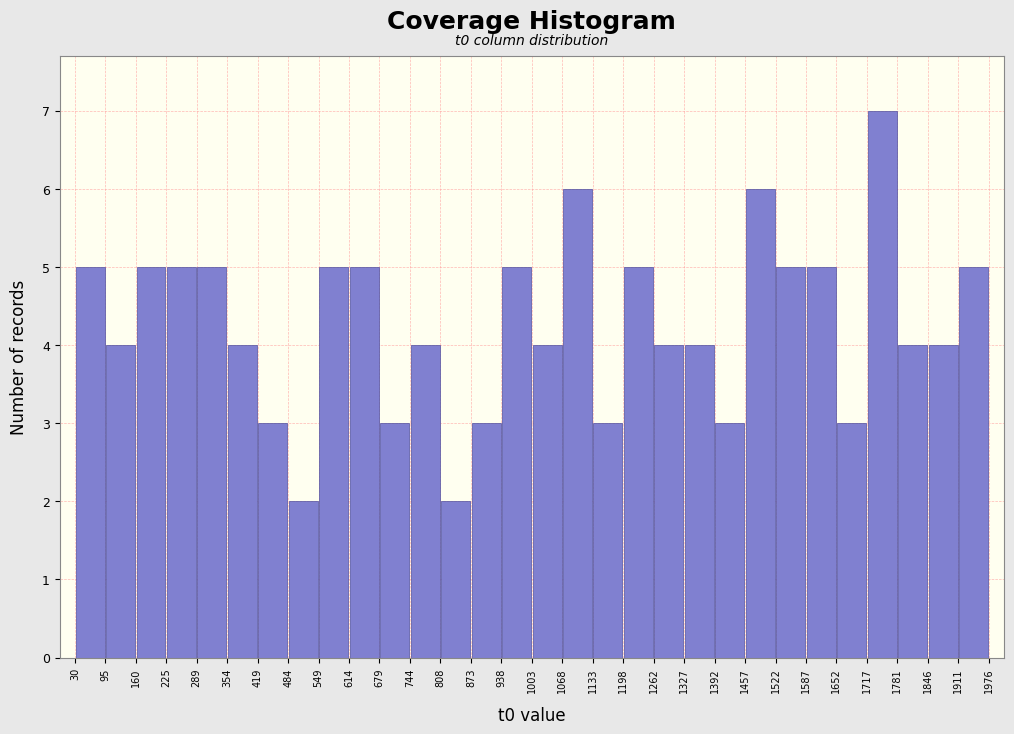

Over which range of the x-axis is the bar tallest?

1717 to 1781